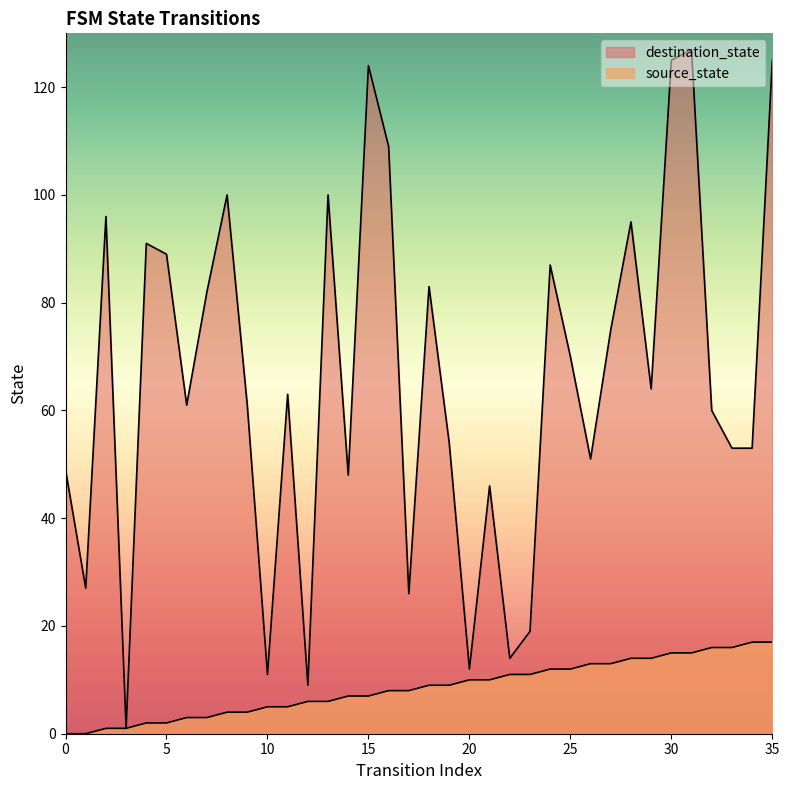

What are all the series names shown in the legend?

source_state, destination_state